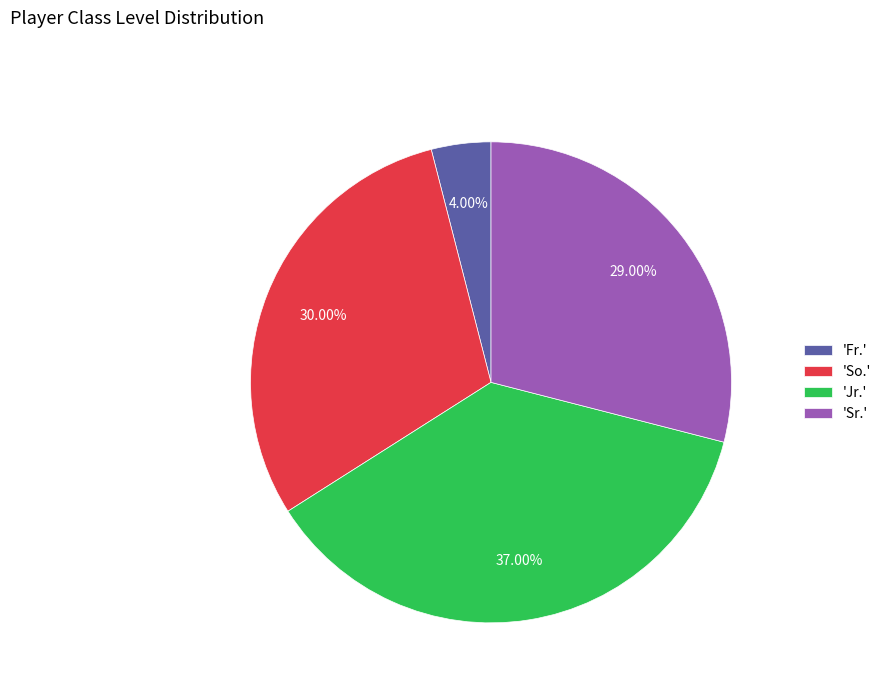

Does 'Jr.' account for over 50% of the chart?

No